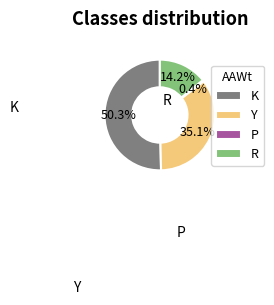

Which slice is the smallest?

P